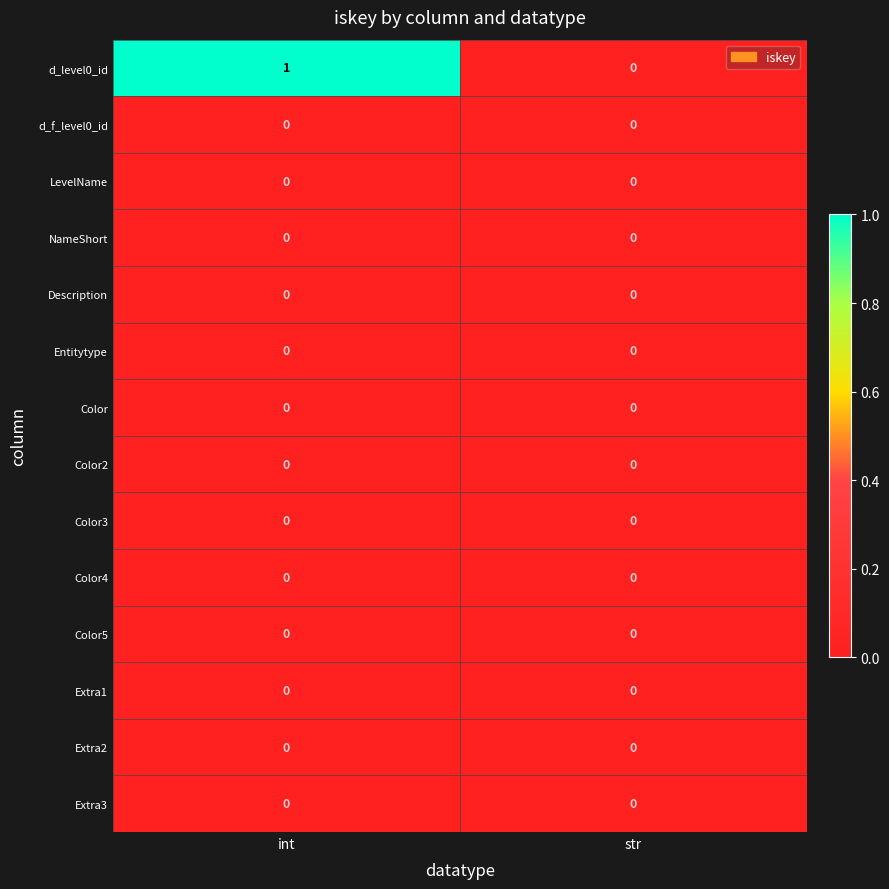

The value of Extra1 at str is 0. True or false?

True